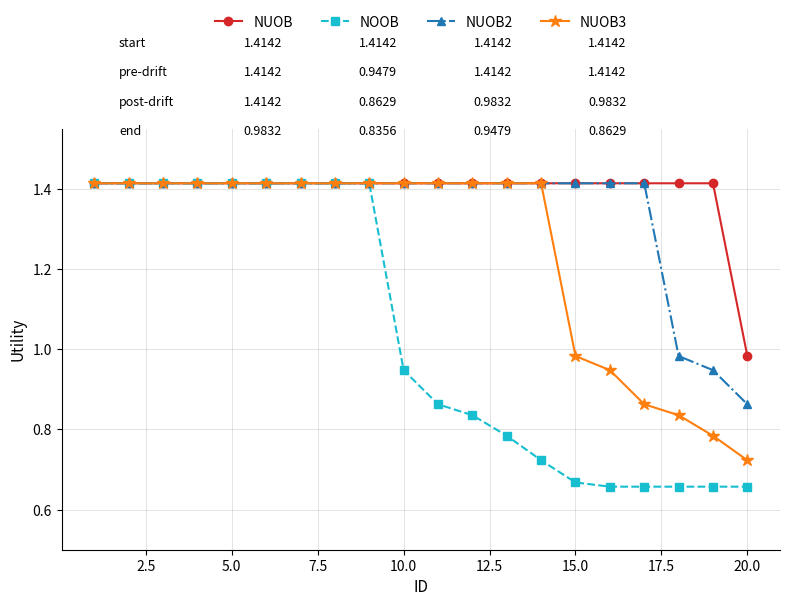

At how many categories does at least one series exceed 0?

20